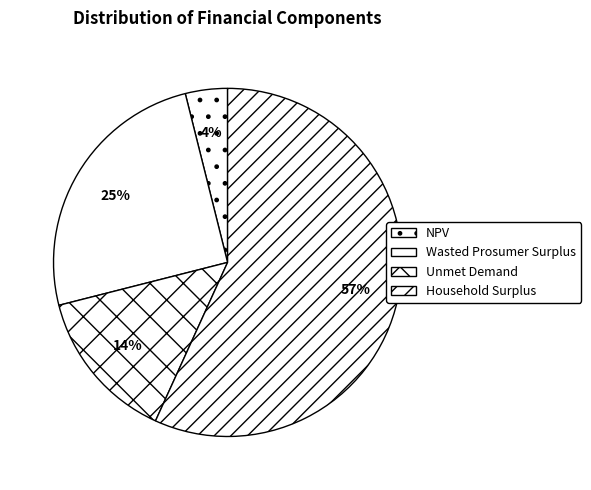

Count the number of slices in the pie.

4